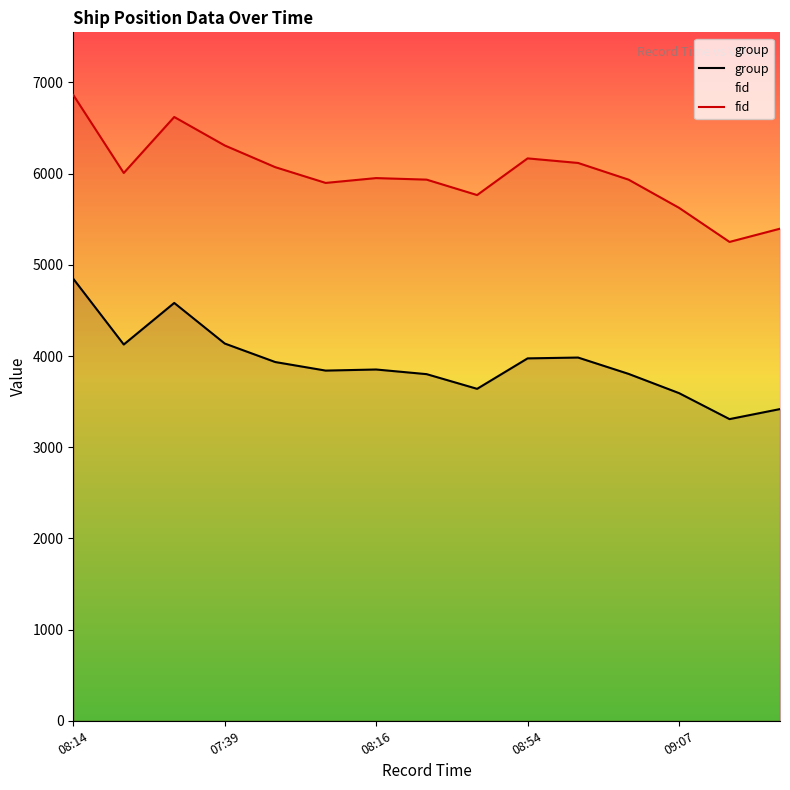

What is the sum of all group values?

58839